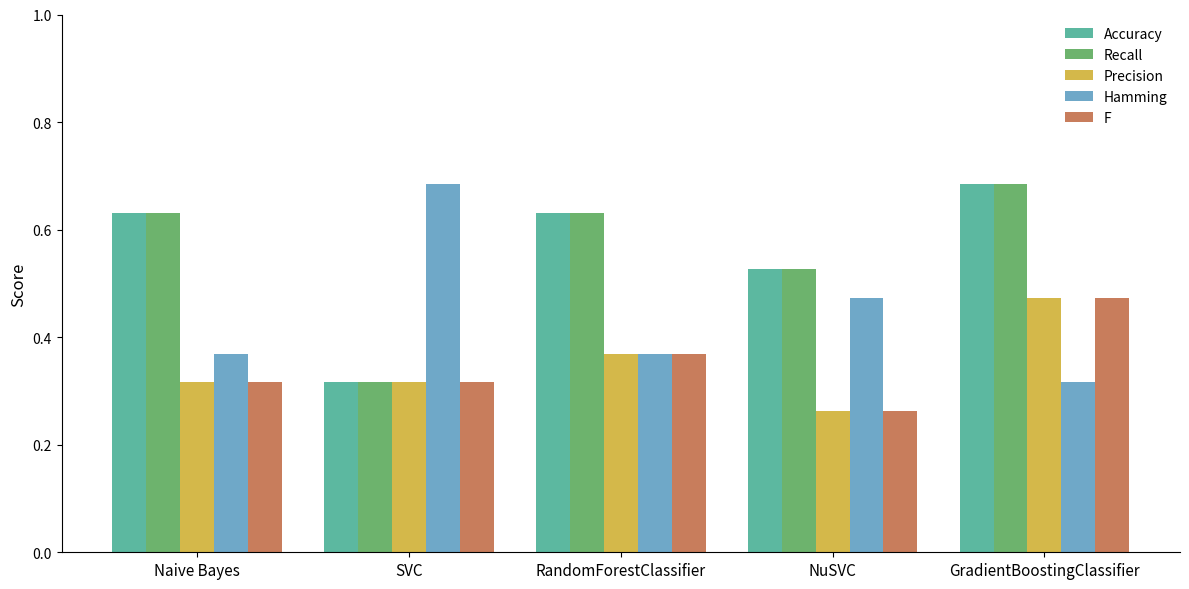

At which category is the sum across all series the highest?

GradientBoostingClassifier